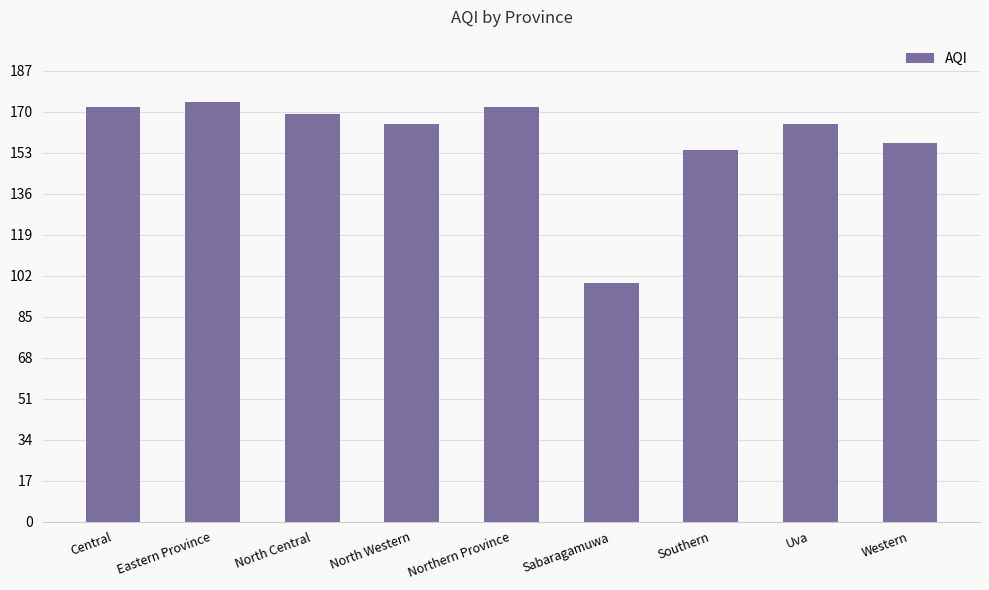

Is it true that the value at Uva is 111?

False